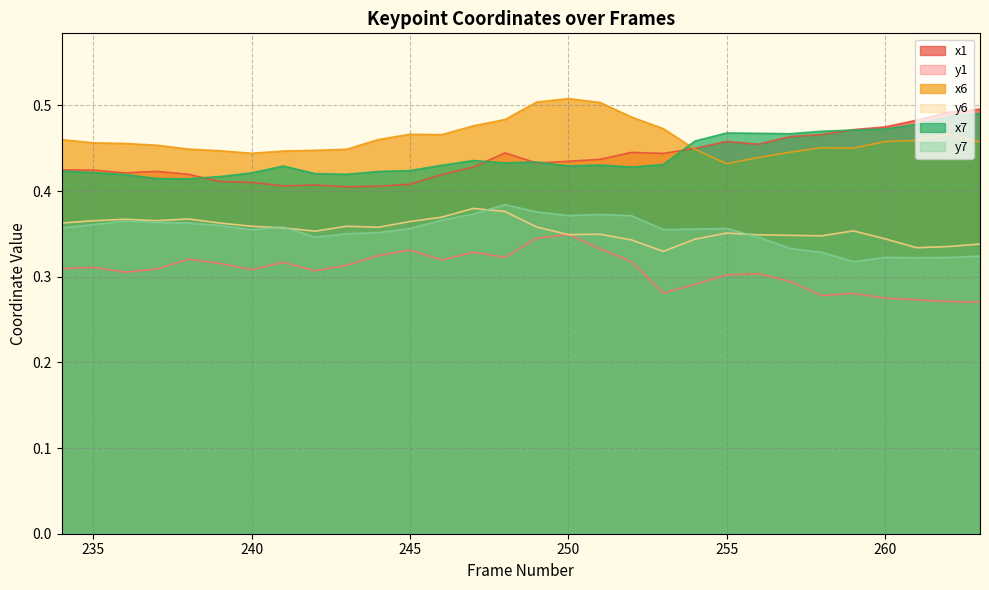

True or false: y6 has more than 2 interior local peaks.

True